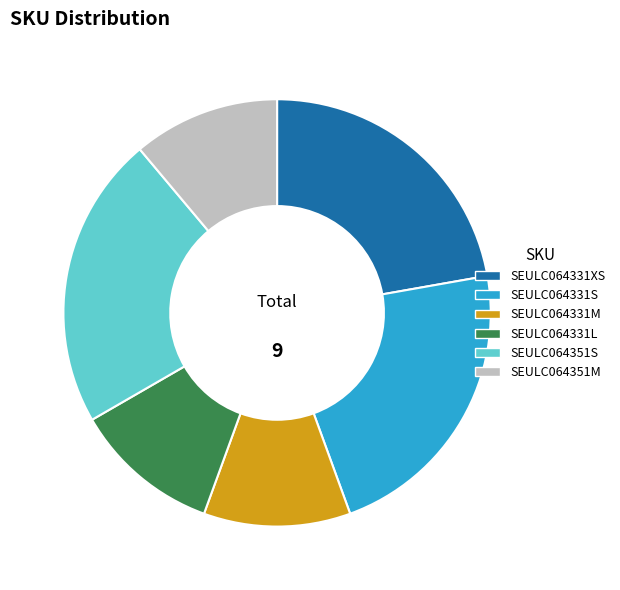

Combined, do SEULC064331L and SEULC064331M account for over 50%?

No